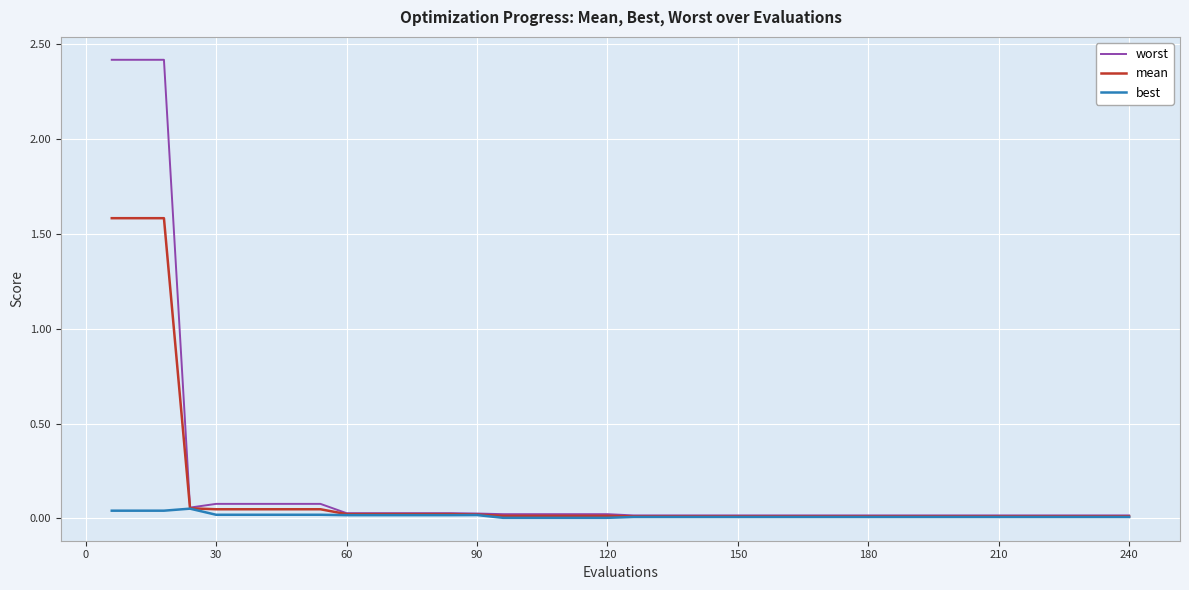

True or false: best has more than 0 points higher than both neighbors.

True